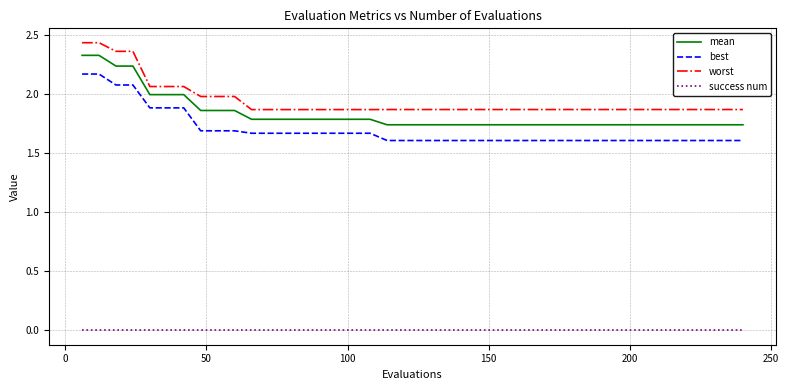

What is the difference between the maximum and minimum values in the worst series?

0.6